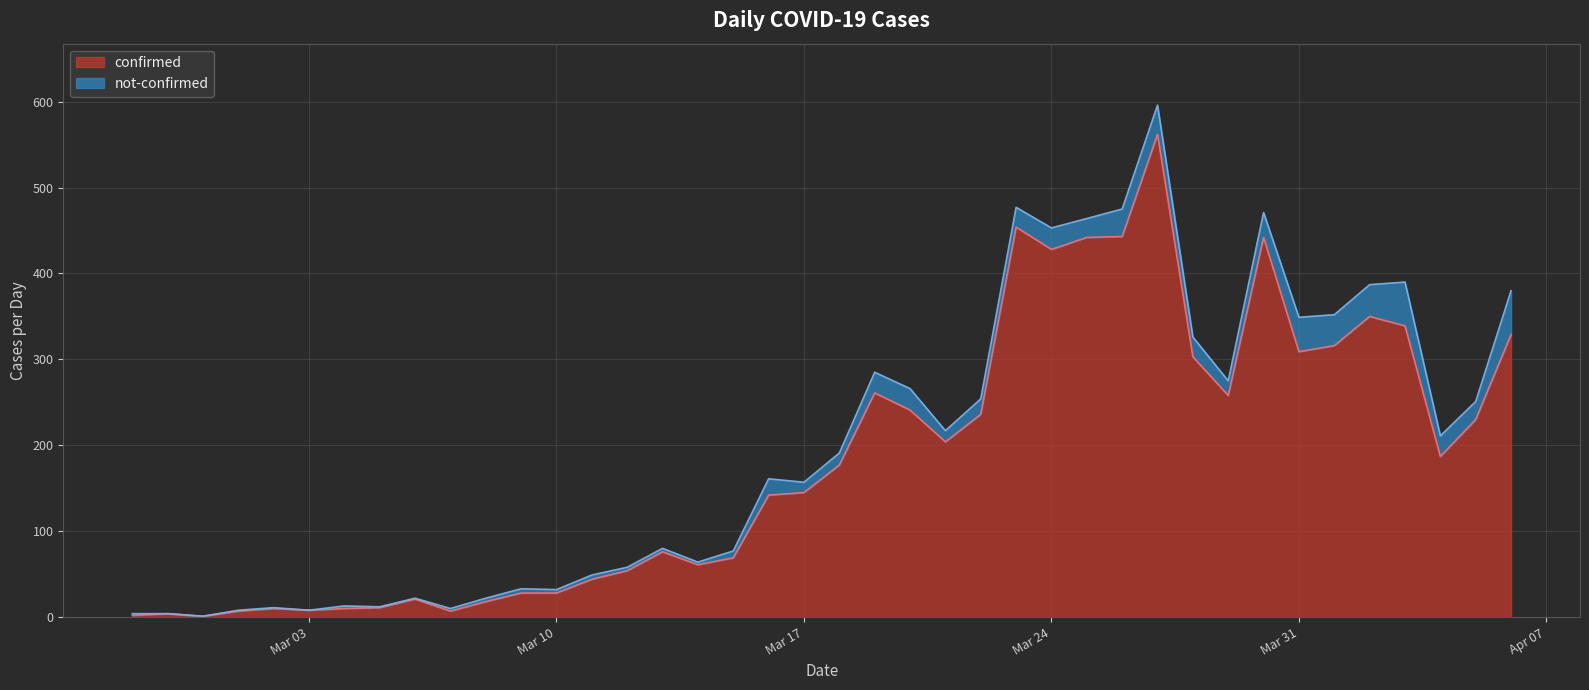

What is the label of the 25th point from the right?

2020-03-13